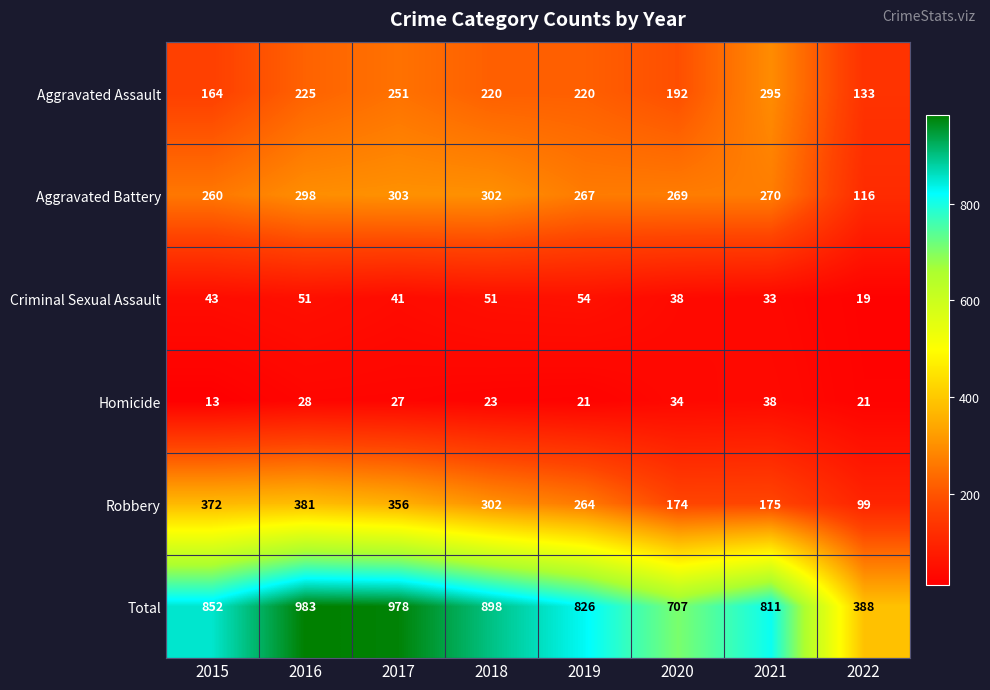

Which category has the highest value across all series?

2016